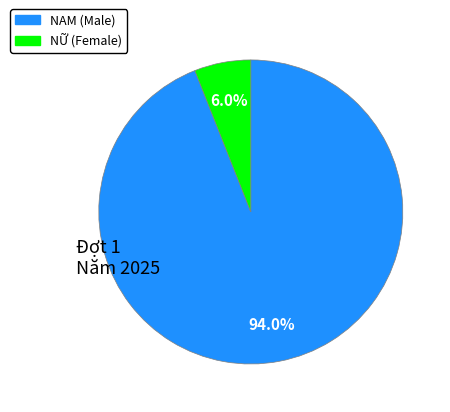

To the nearest percent, what is the average slice percentage?

50%